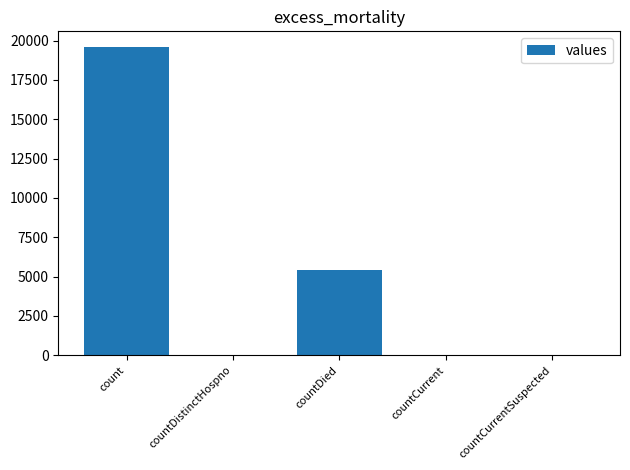

True or false: the data shows 9433 at countCurrentSuspected.

False